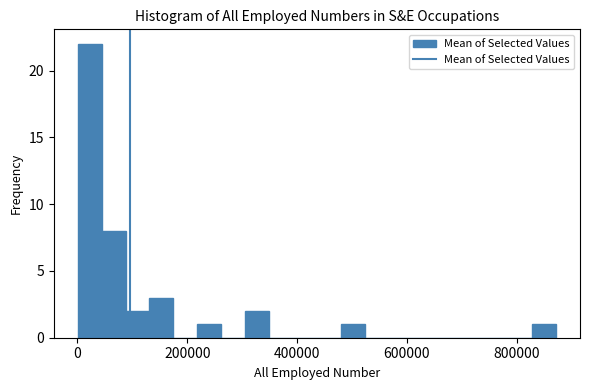

Around what value on the x-axis is the tallest bar? Give the approximate position of its centre, as read against the axis.

20000